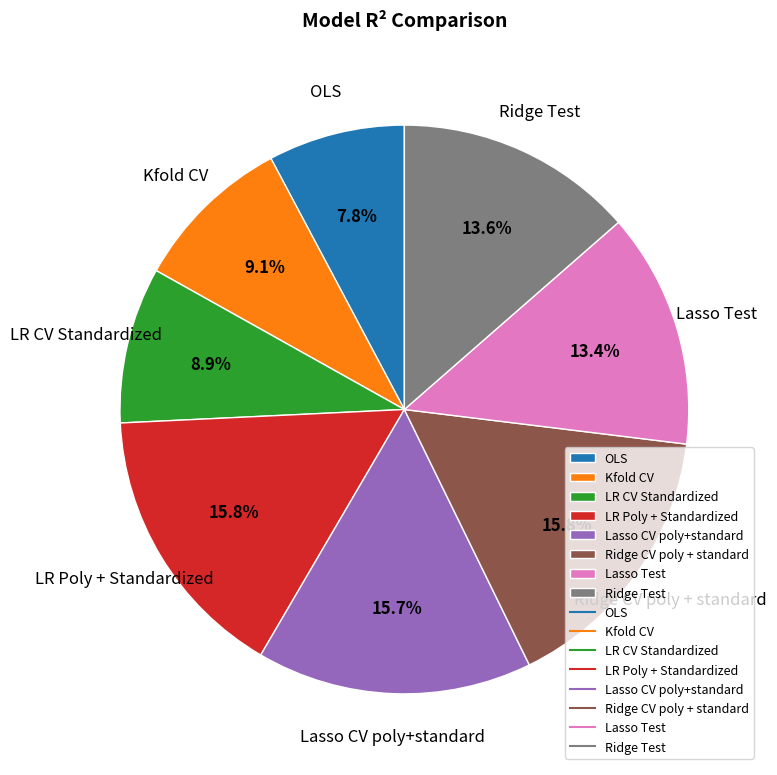

To the nearest percent, what is the combined percentage of Ridge Test and LR Poly + Standardized?

29%